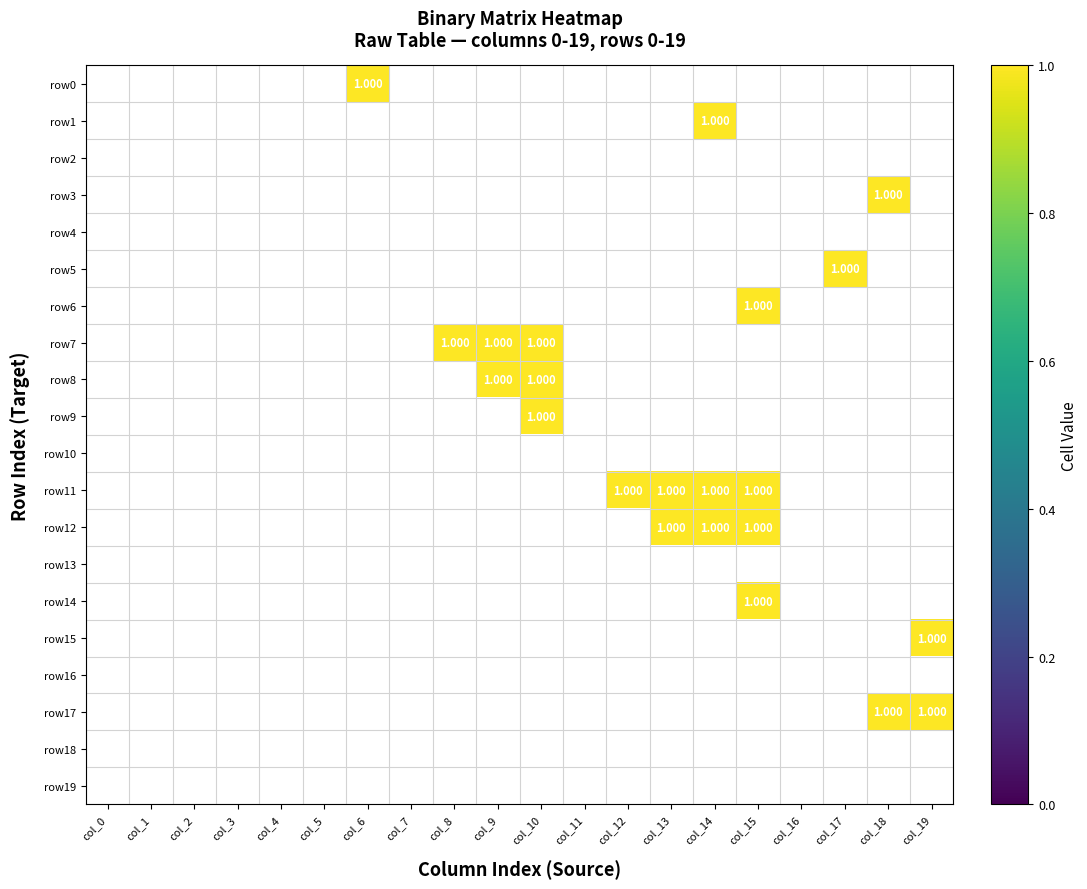

The row17 series shows 0 at col_16. True or false?

True